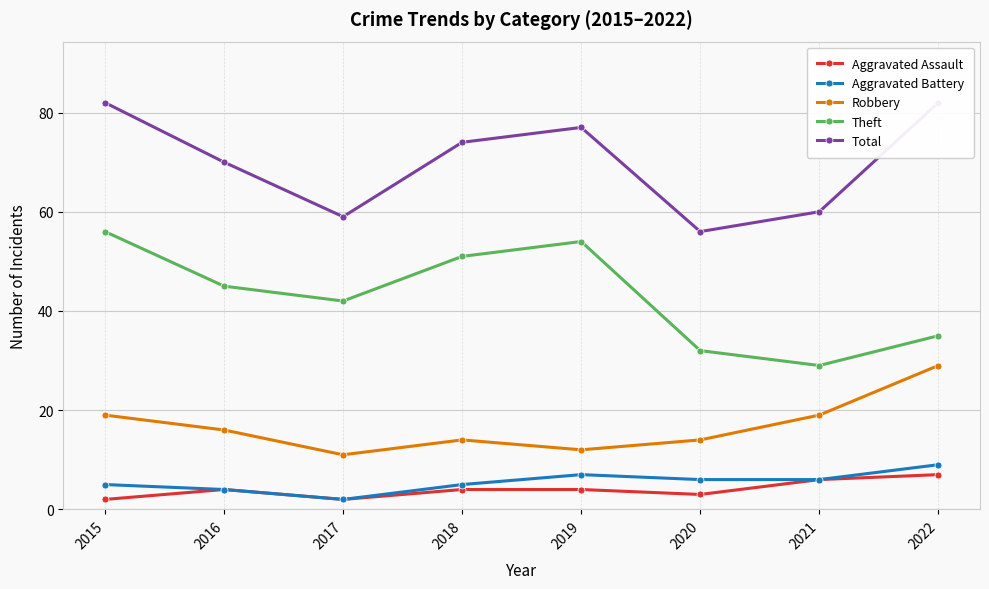

True or false: Theft has a value of 73 at 2015.

False